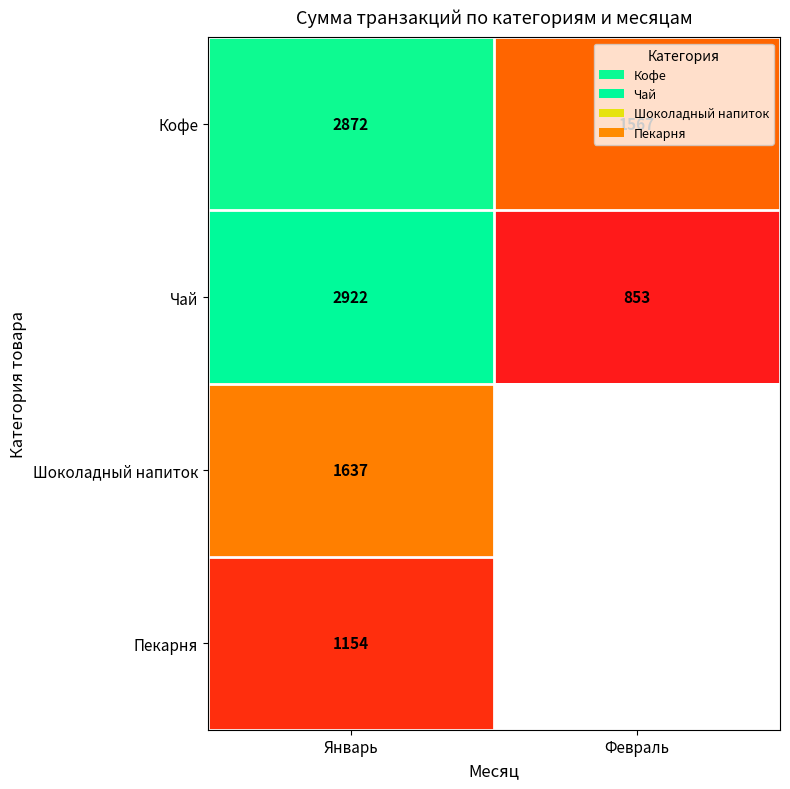

What is the spread (max minus min) of values at Январь?

1768